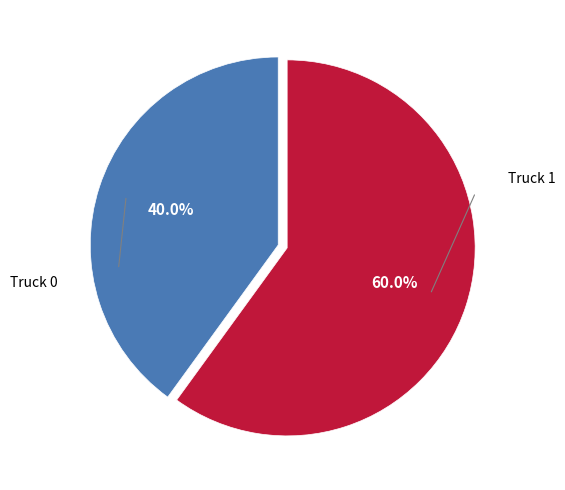

To the nearest percent, what is the combined percentage of Truck 1 and Truck 0?

100%